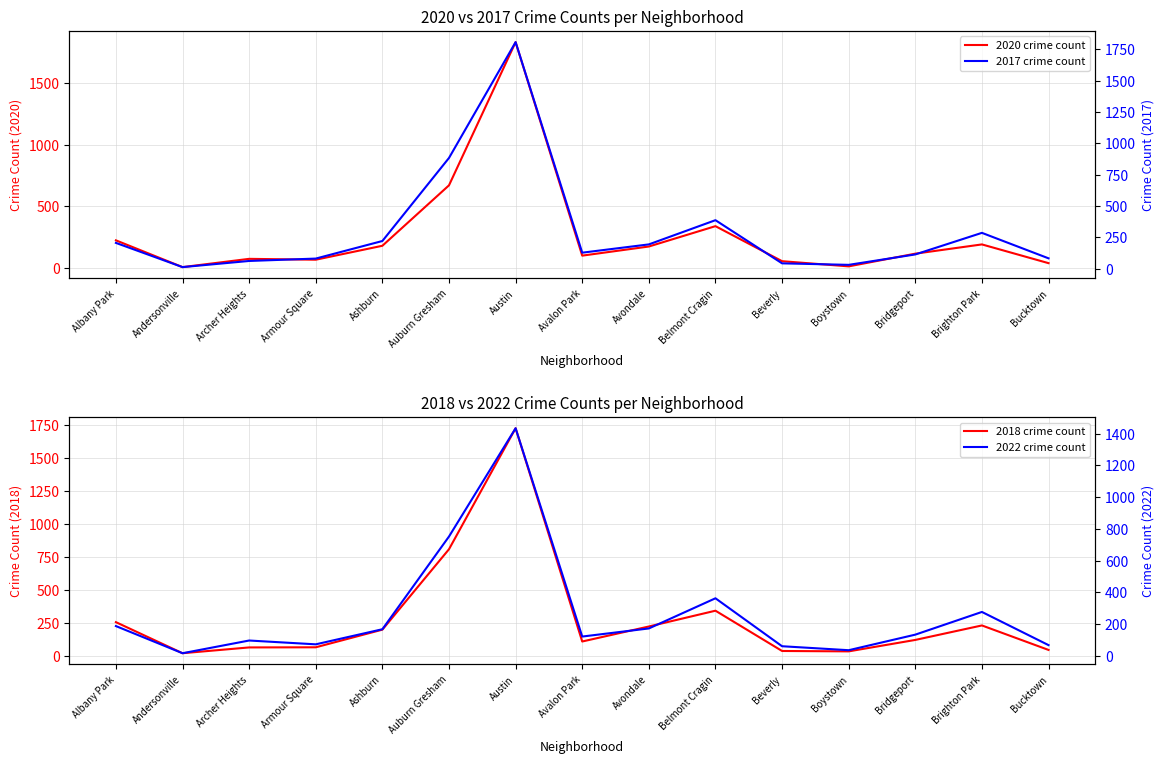

How many times do 2017 crime count and 2018 crime count cross each other?

4